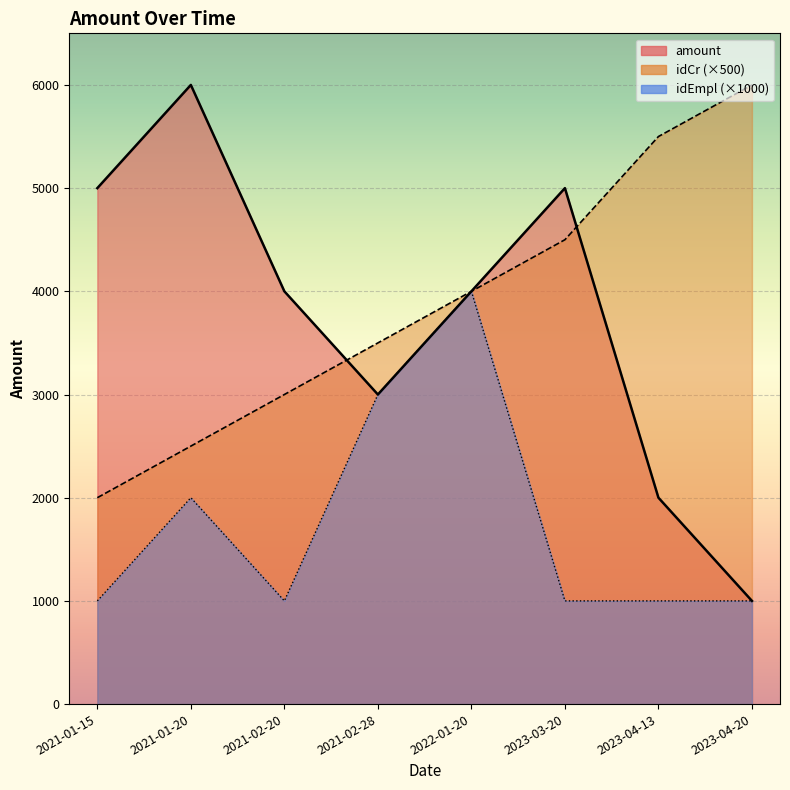

Where is the first local minimum for idEmpl?

2021-02-20